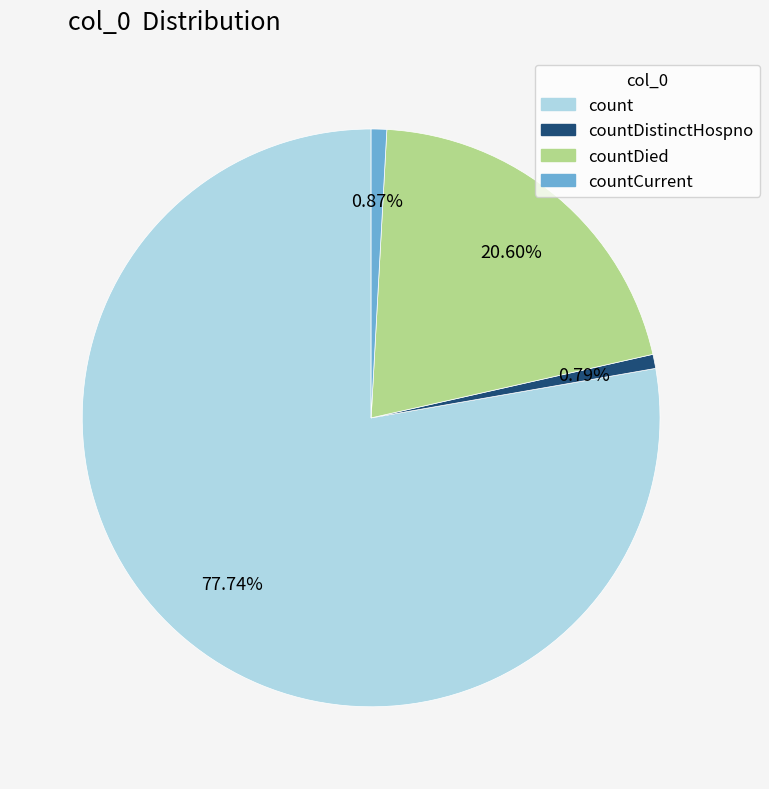

To the nearest percent, what is the average slice percentage?

25%